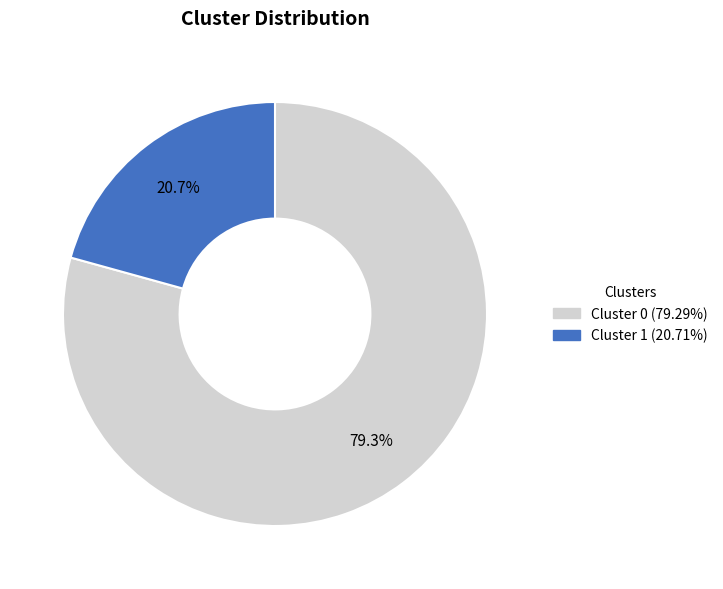

To the nearest percent, what percentage of the pie is Cluster 0?

79%